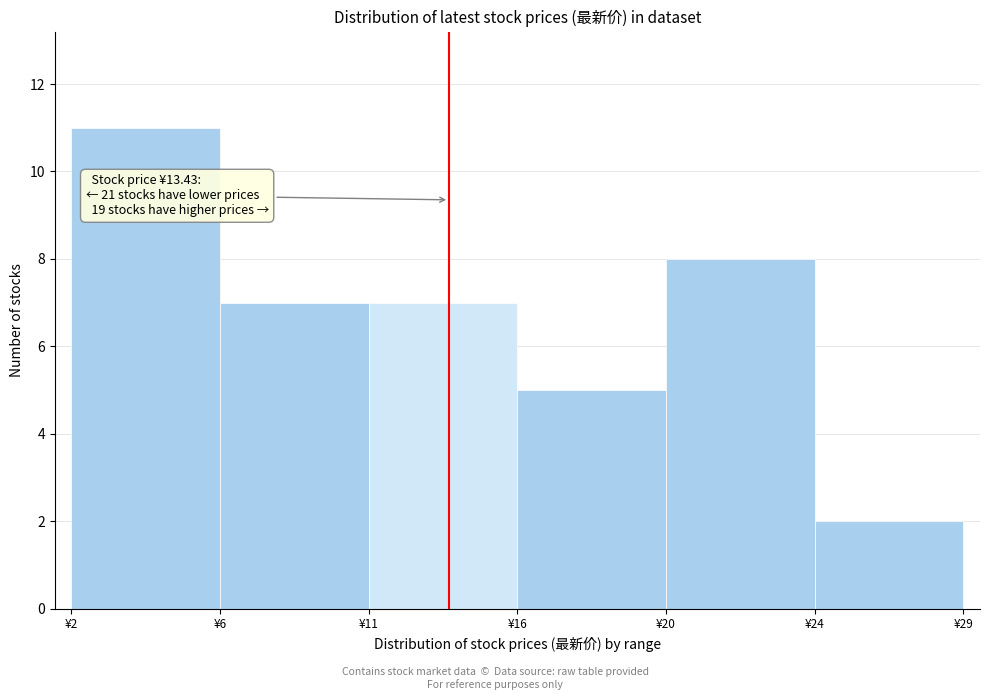

Reading left to right, what are all the values shown in this chart?

¥2=11	¥6=7	¥11=7	¥16=5	¥20=8	¥24=2